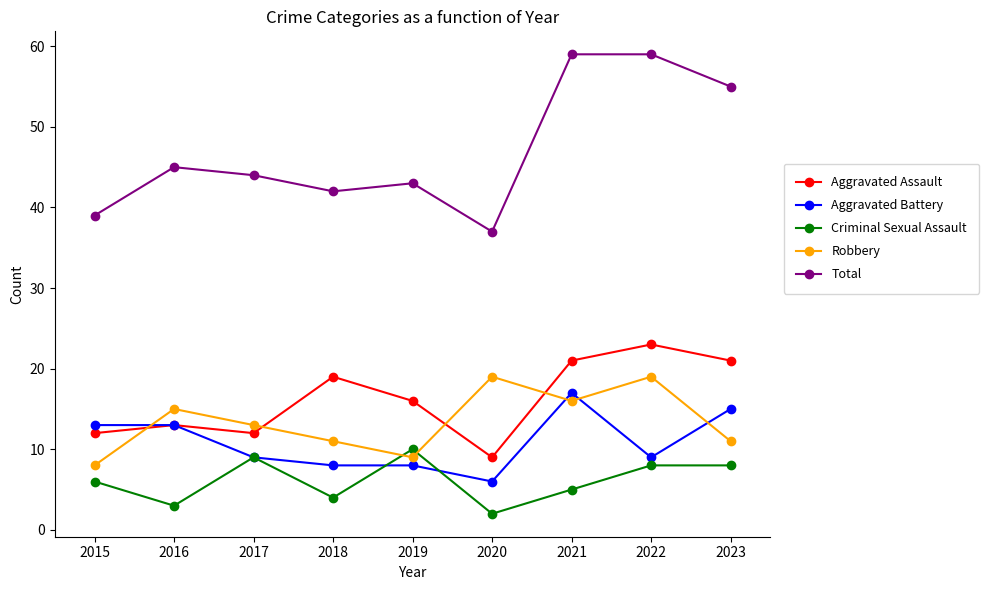

True or false: Robbery and Total intersect in this chart.

False